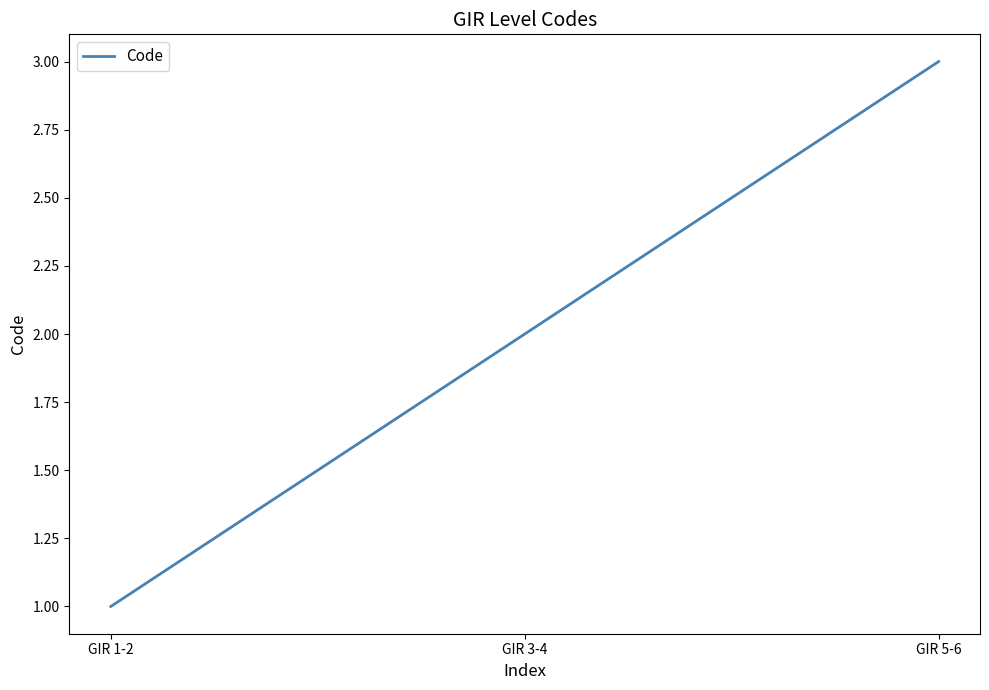

What is the difference between the maximum and second lowest values?

1